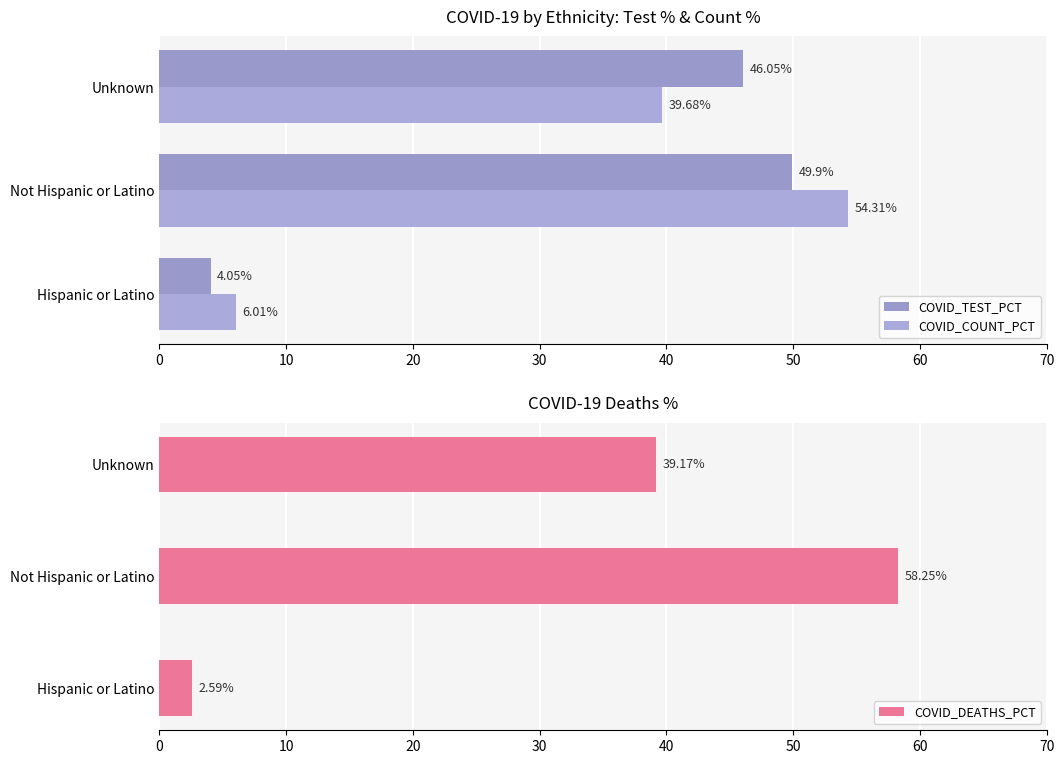

Rank the categories by COVID_DEATHS_PCT value from lowest to highest.

Hispanic or Latino, Unknown, Not Hispanic or Latino